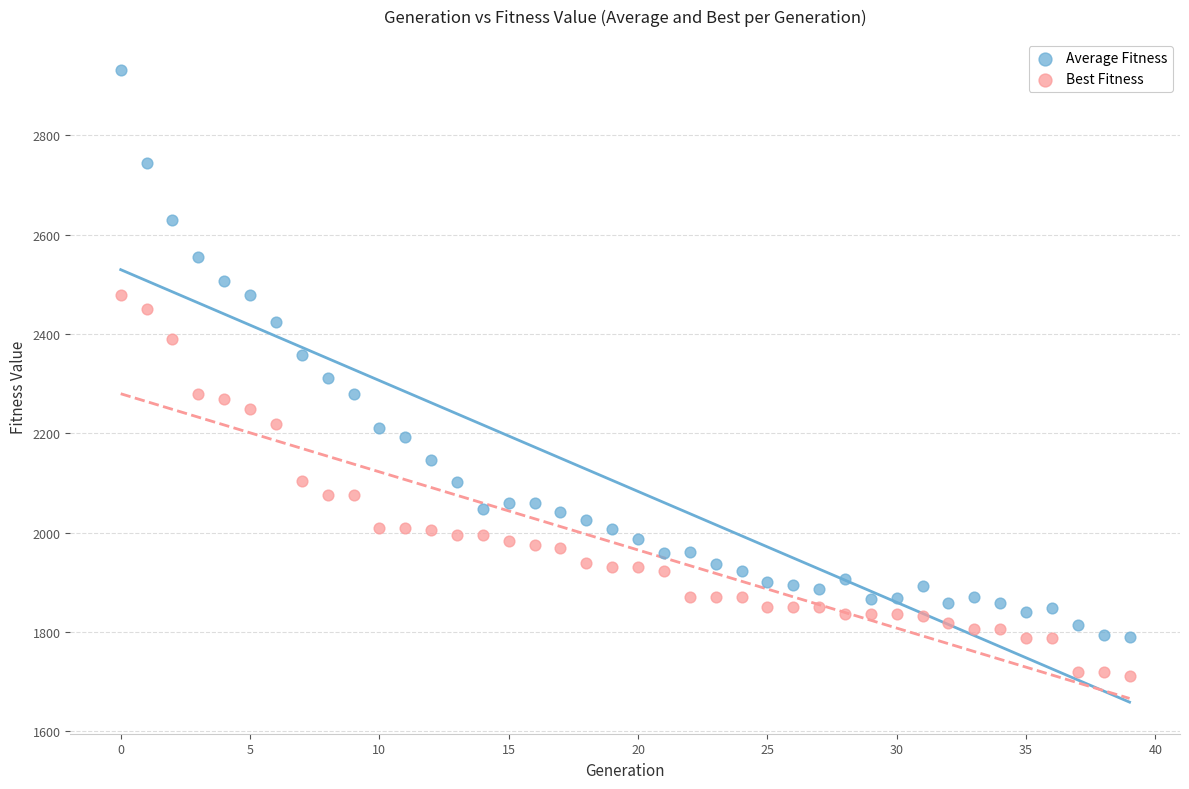

Across all data points, what is the range of Y values (max minus min)?

1218.4